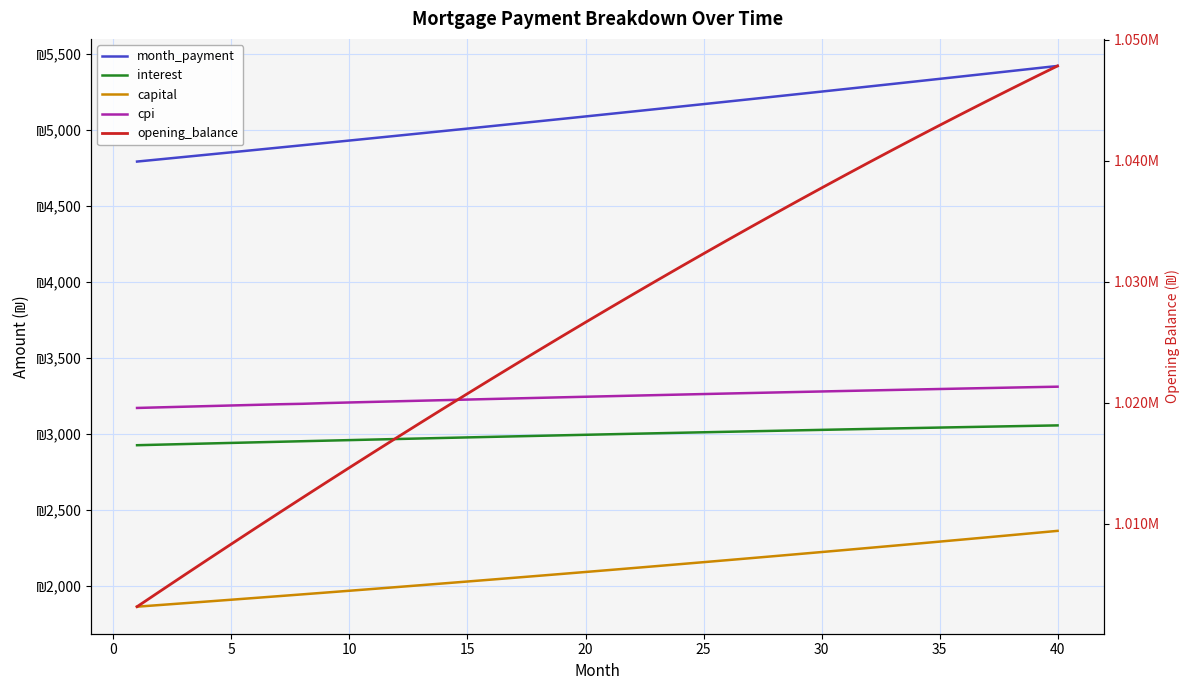

What is the maximum value for month_payment?

5419.0